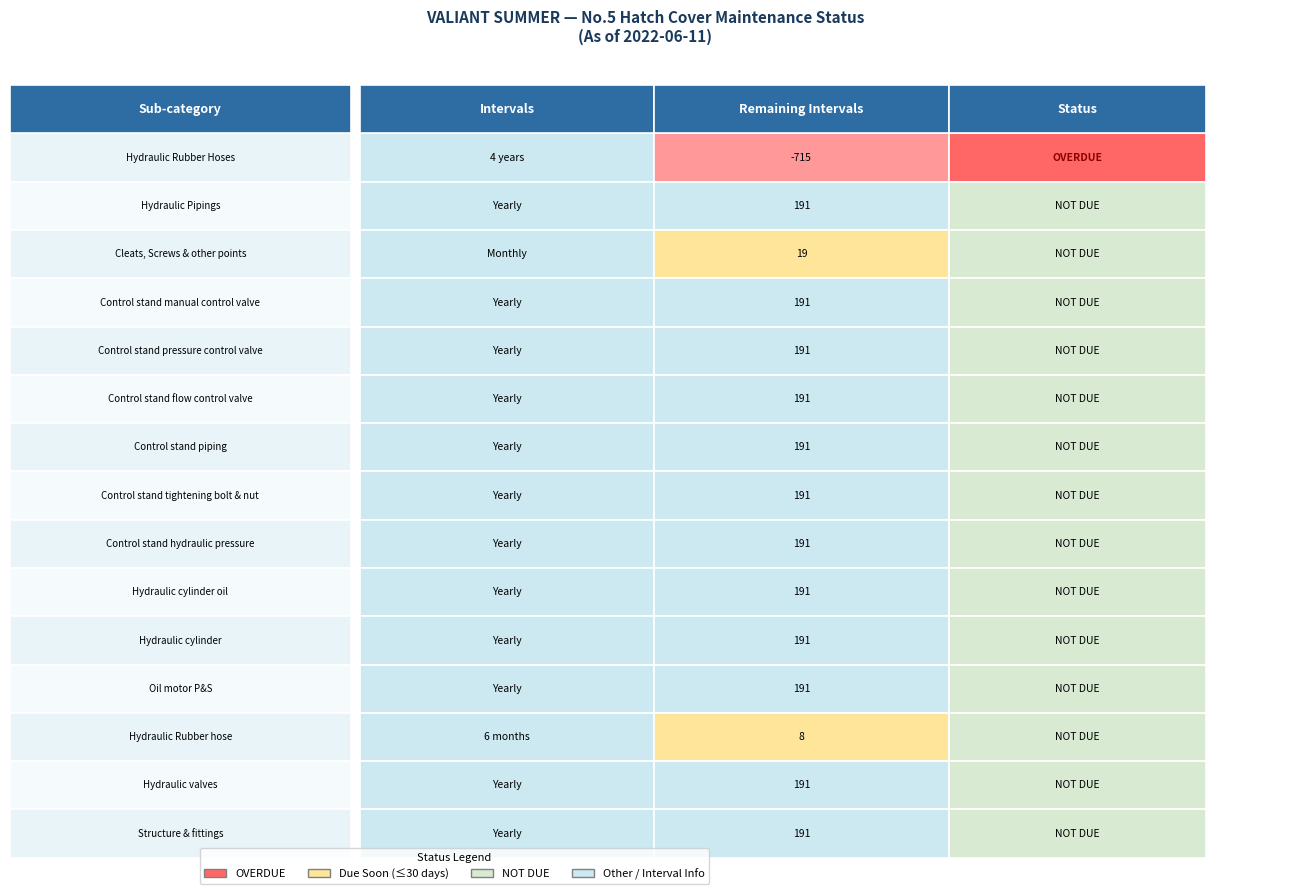

What is the minimum value shown in the chart?

-715